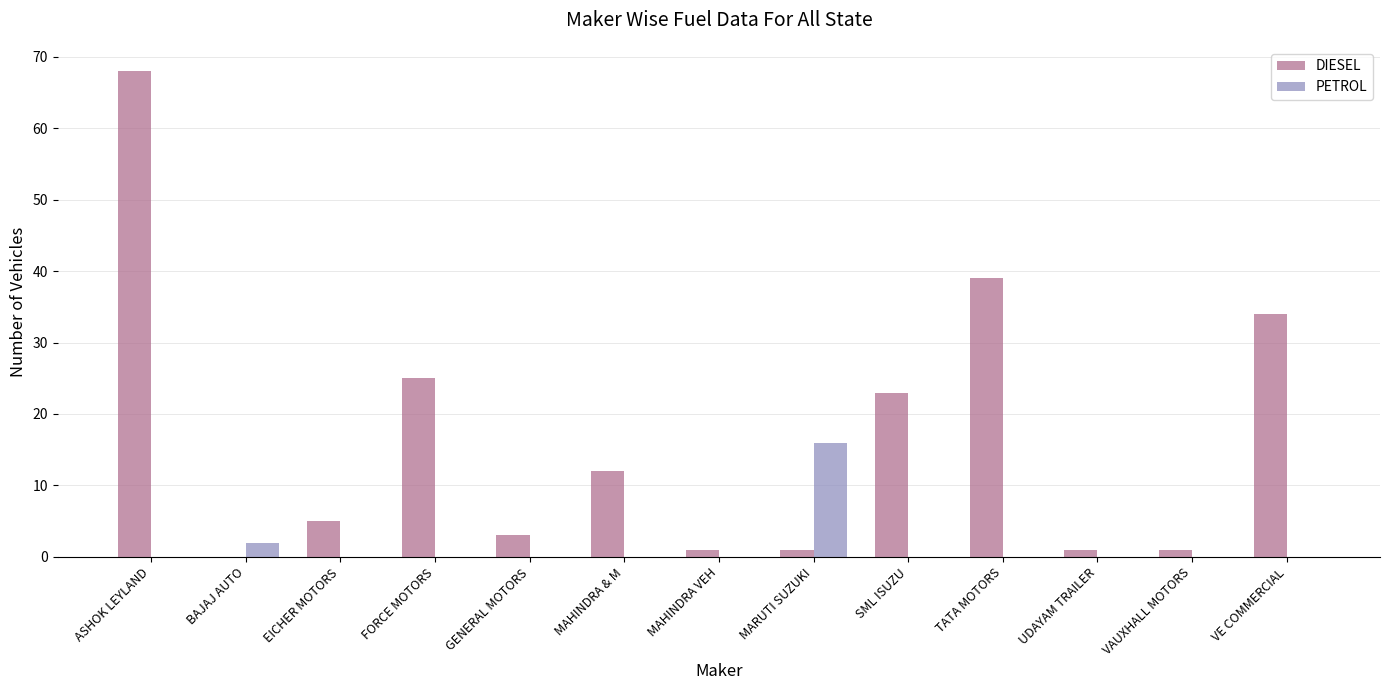

Is the value of DIESEL at EICHER MOTORS greater than the value of PETROL at UDAYAM TRAILER?

Yes